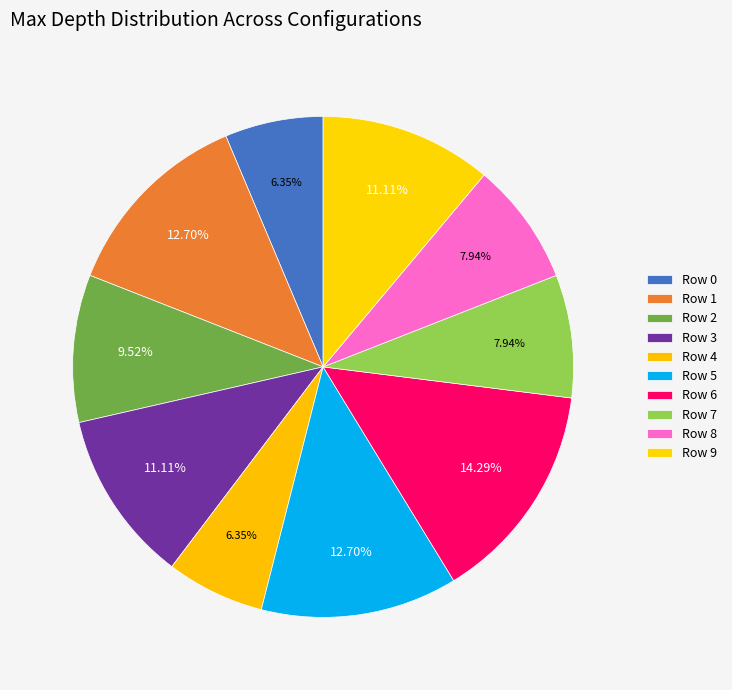

Does any single category account for the majority?

No